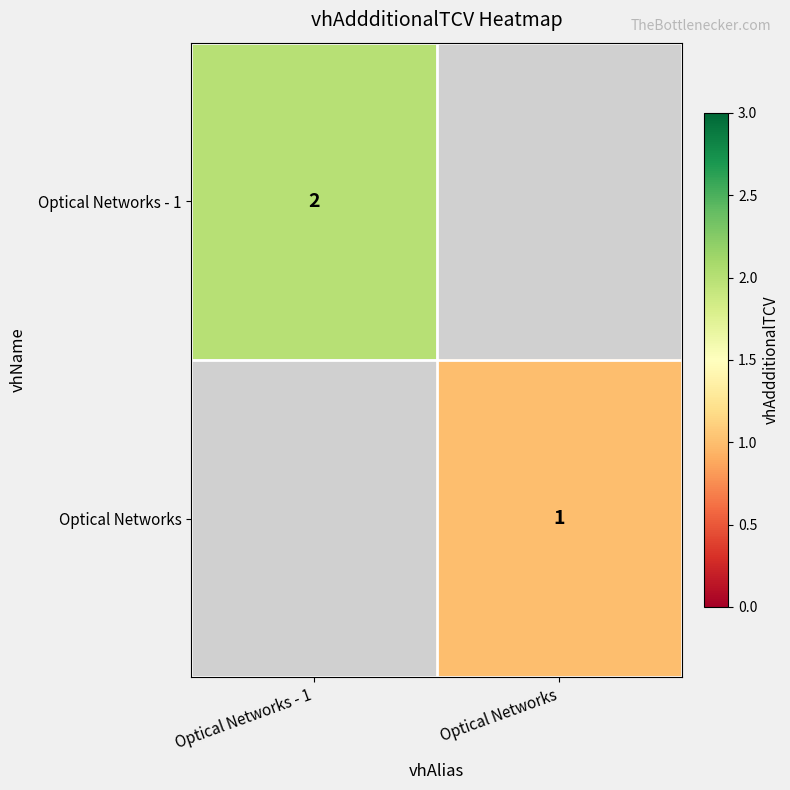

Is it true that Optical Networks equals 1 at Optical Networks?

True